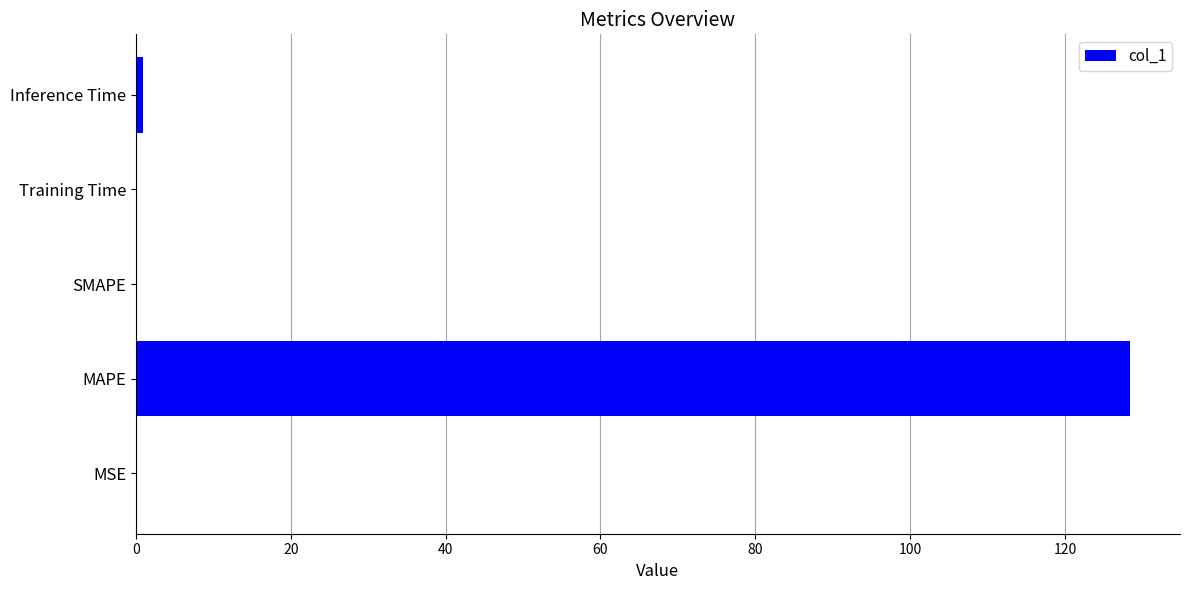

What is the sum of all values?

129.5